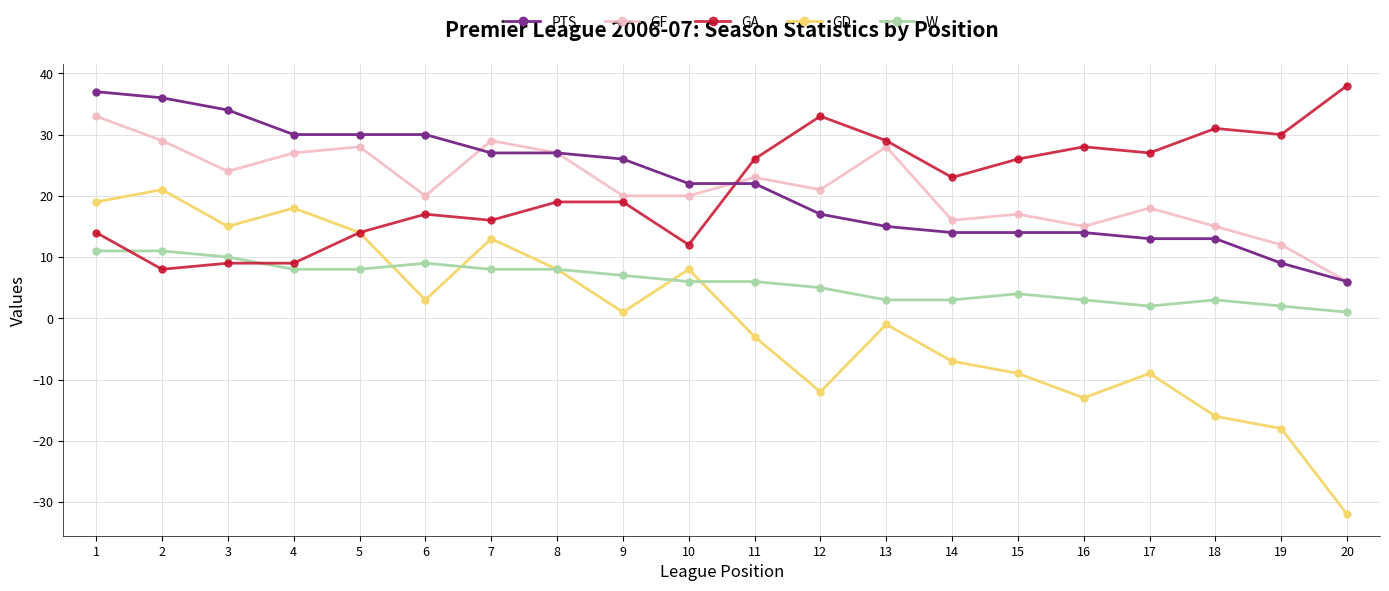

Rank the series at 10 from lowest to highest value.

W, GD, GA, GF, PTS